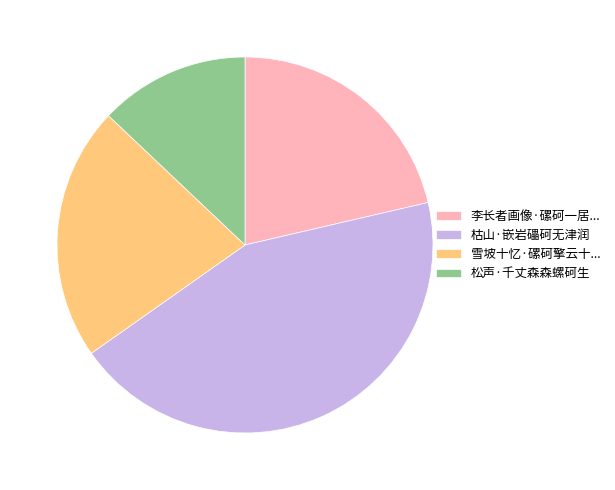

Is it true that 李长者画像·磥砢一居... is 36% of the pie?

False